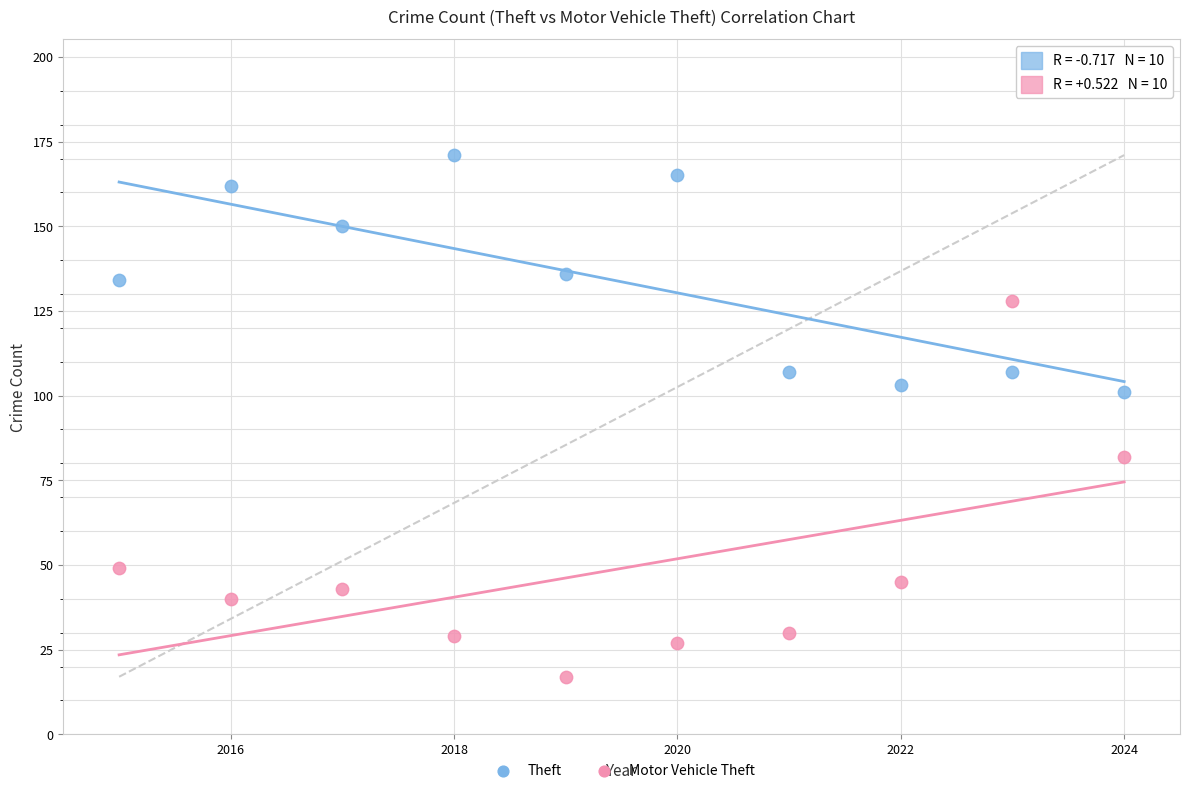

Which series has the largest Y range (max minus min)?

Motor Vehicle Theft